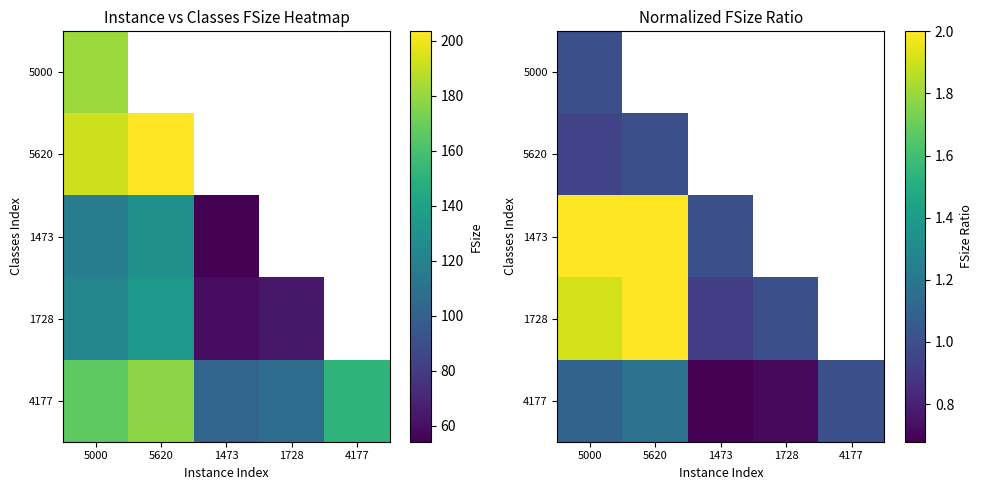

The value of 5000 at 5000 is 1.5. True or false?

False